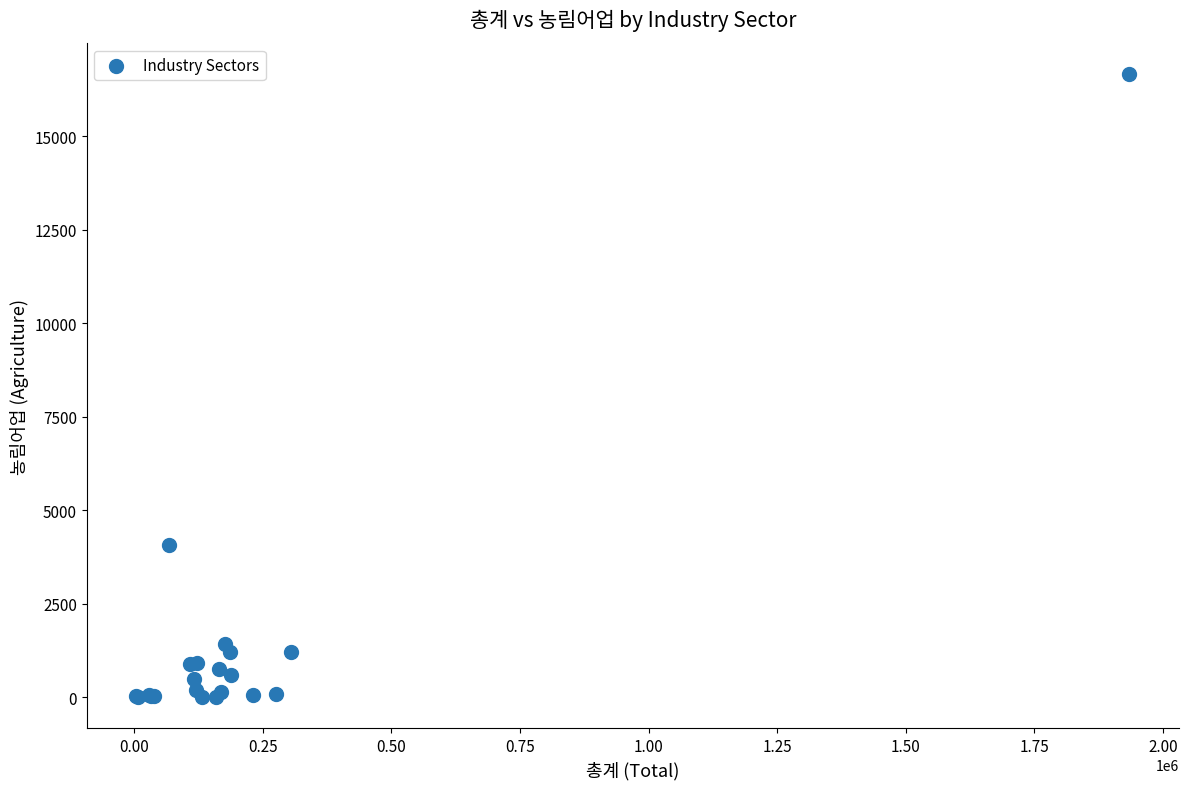

What Y value in the scatter plot is closest to 8332?

4074.9